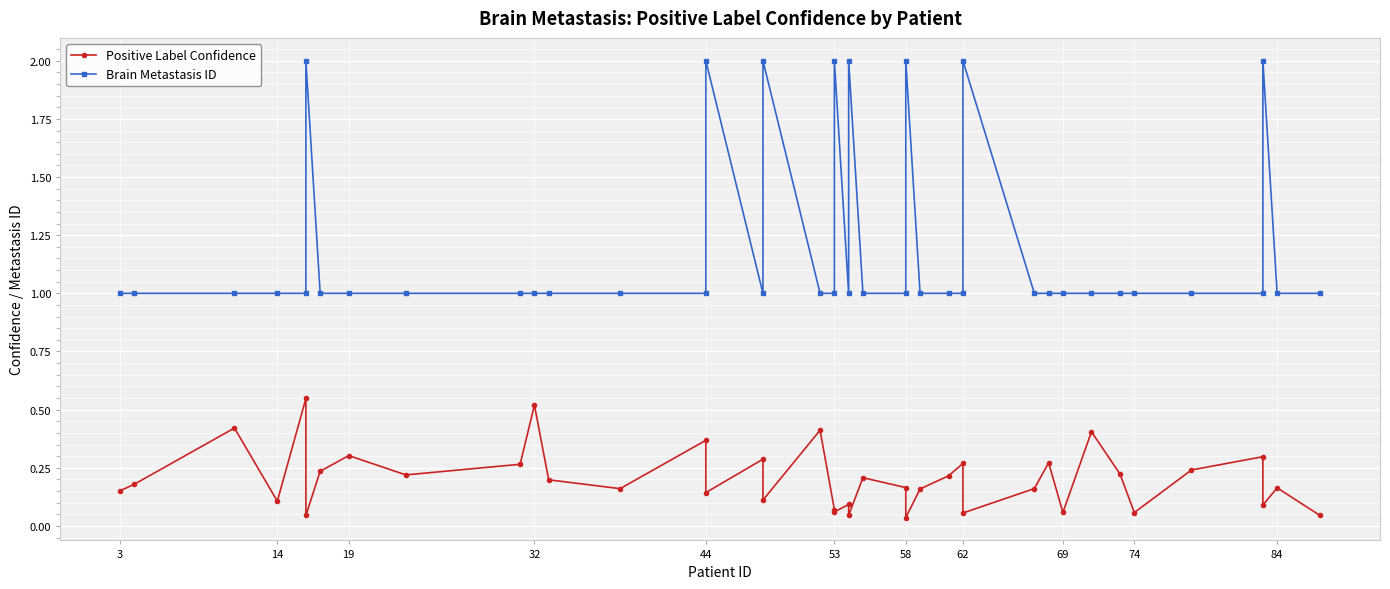

What are all the series names shown in the legend?

Positive Label Confidence, Brain Metastasis ID